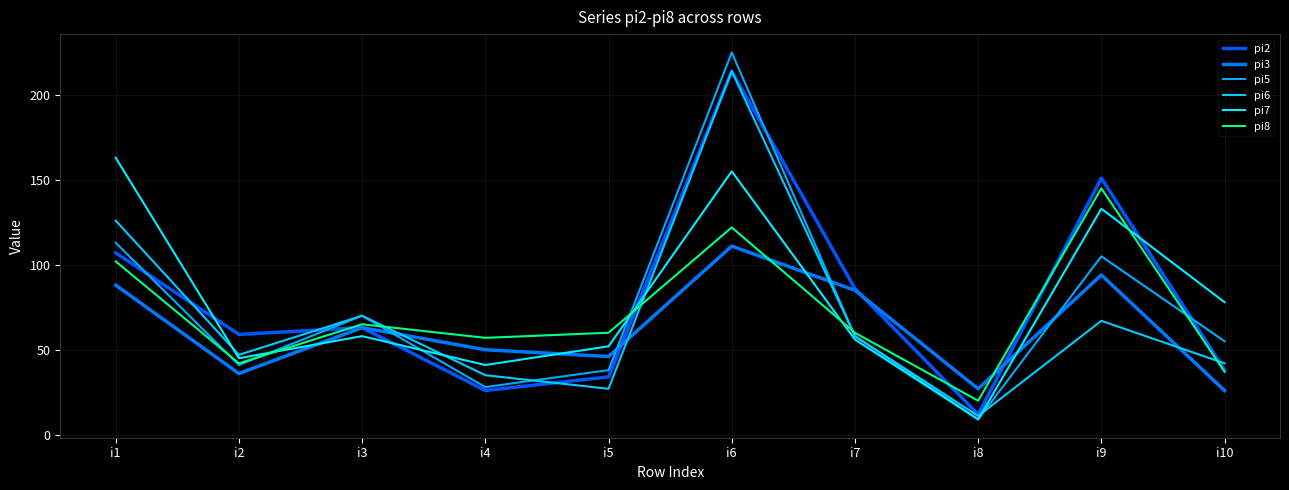

Between i1 and i10, which series saw the biggest shift?

pi7